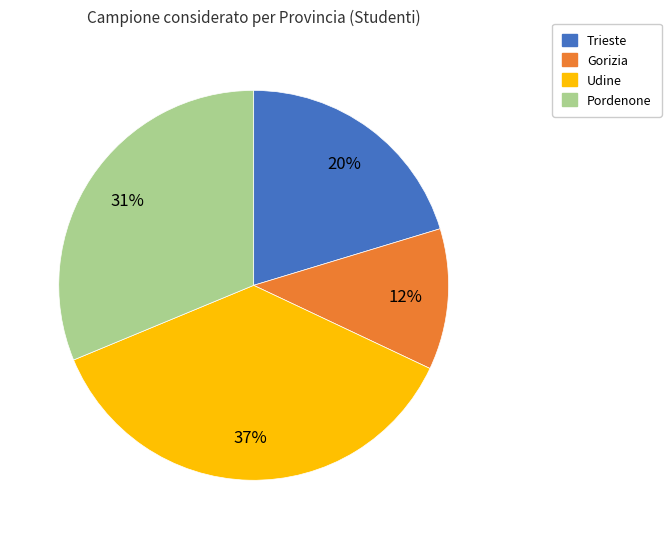

Rank the categories by value from lowest to highest.

Gorizia, Trieste, Pordenone, Udine